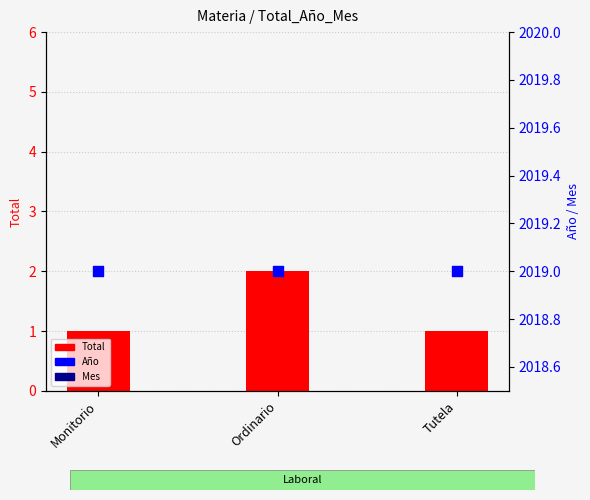

At how many categories does at least one series exceed 1607?

3